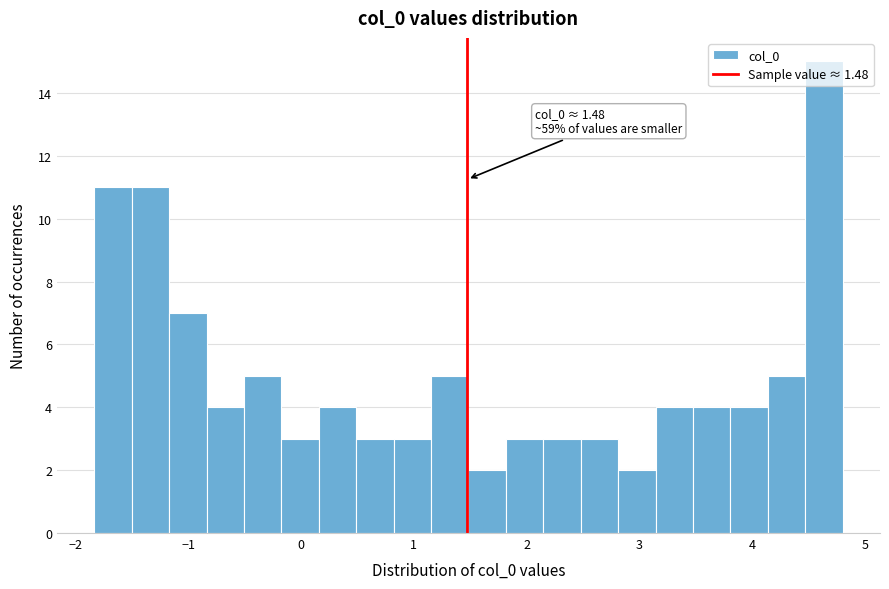

Around what value on the x-axis is the tallest bar? Give the approximate position of its centre, as read against the axis.

4.6